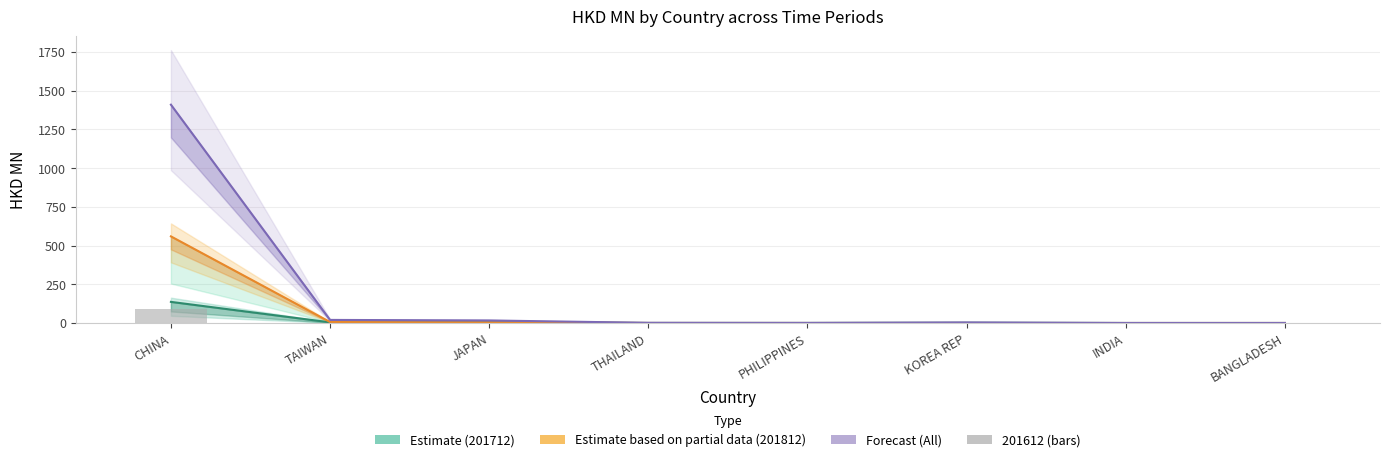

Are the bars grouped side by side (vs. stacked)?

Yes